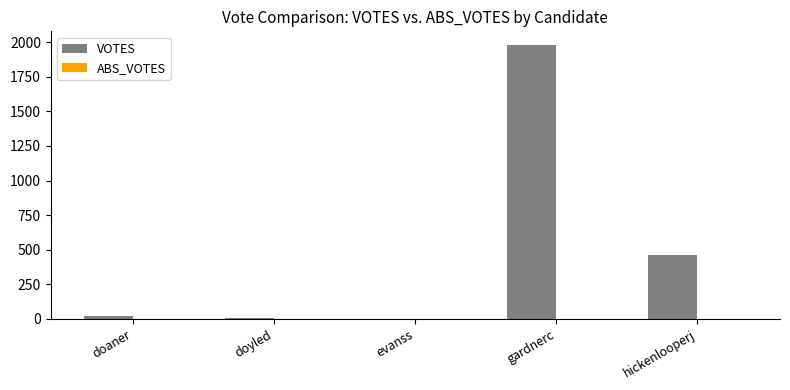

What is the greatest value displayed?

1980